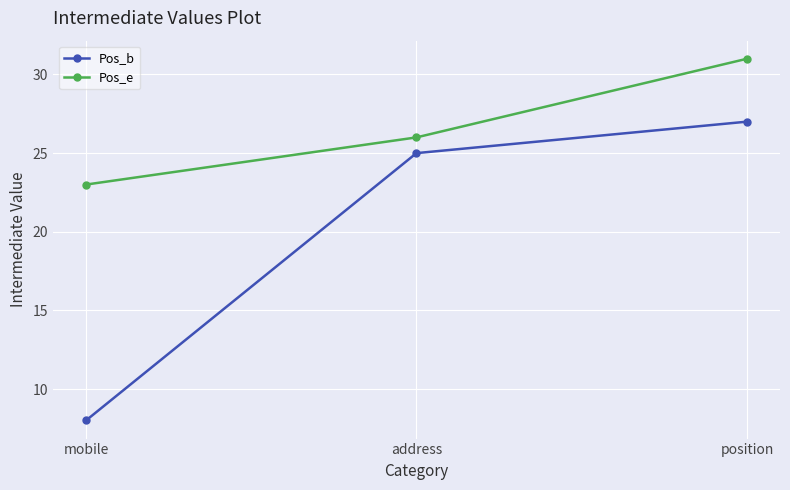

What is the sum of the Pos_e values at address and position?

57